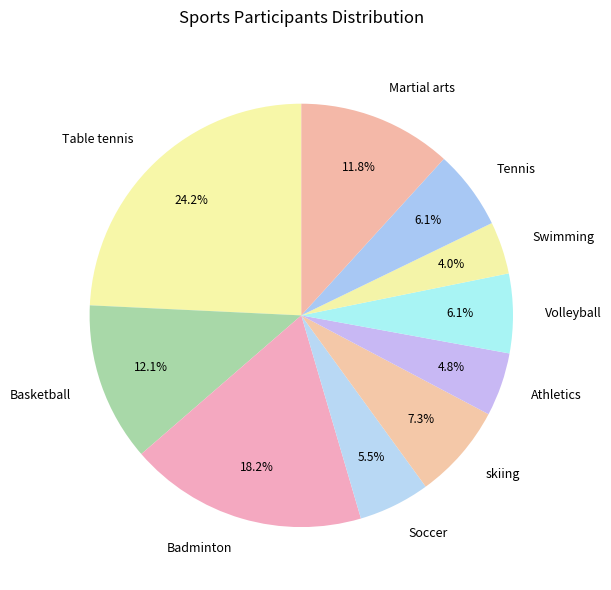

How many slices are in this pie chart?

10